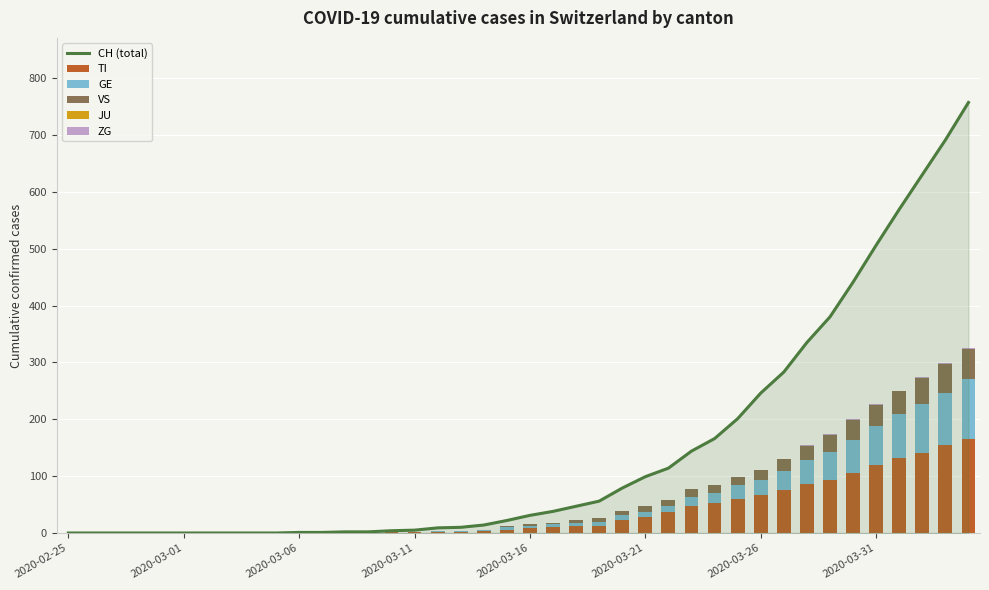

What is the average value of the VS series?

11